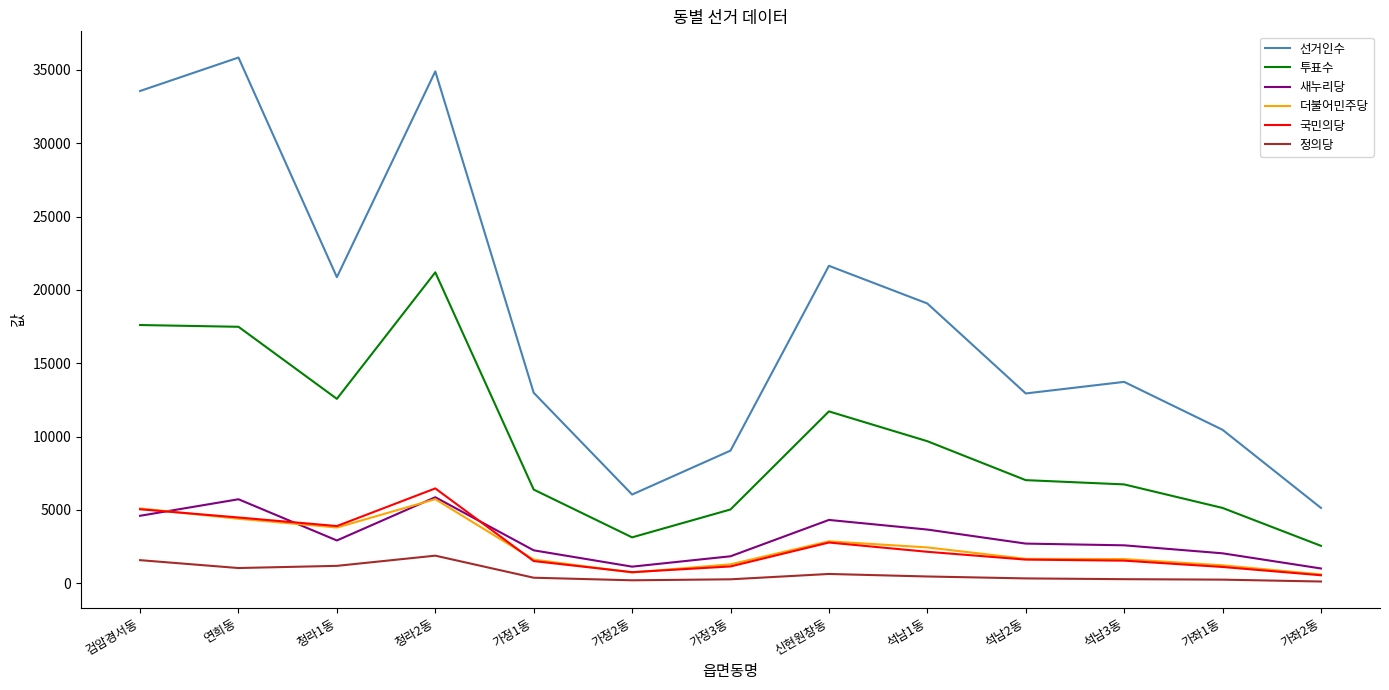

True or false: 더불어민주당 and 투표수 cross at least once.

False